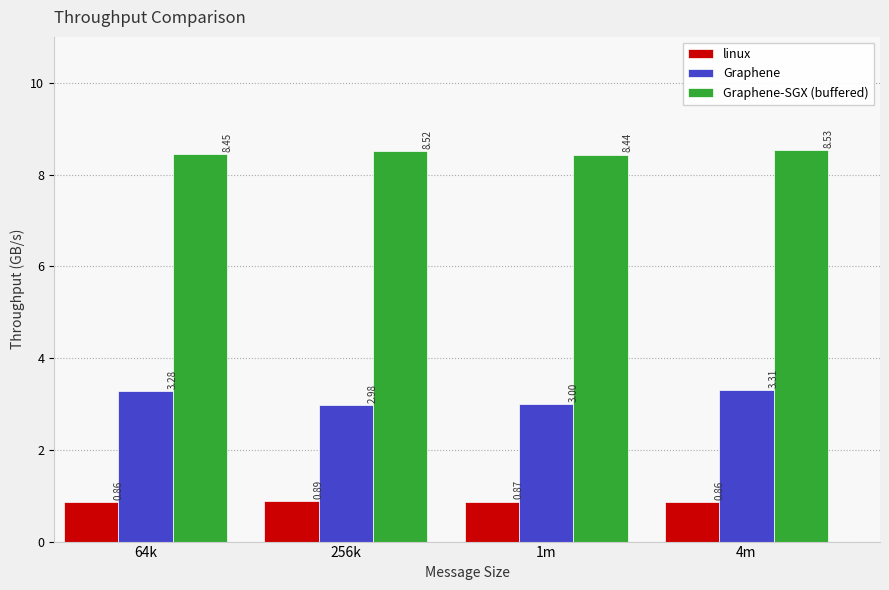

At how many categories does at least one series exceed 2?

4